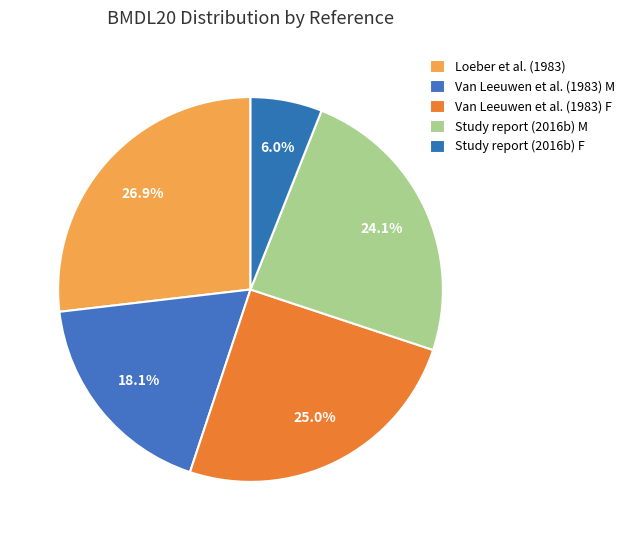

The Study report (2016b) M slice represents 36% of the pie. True or false?

False